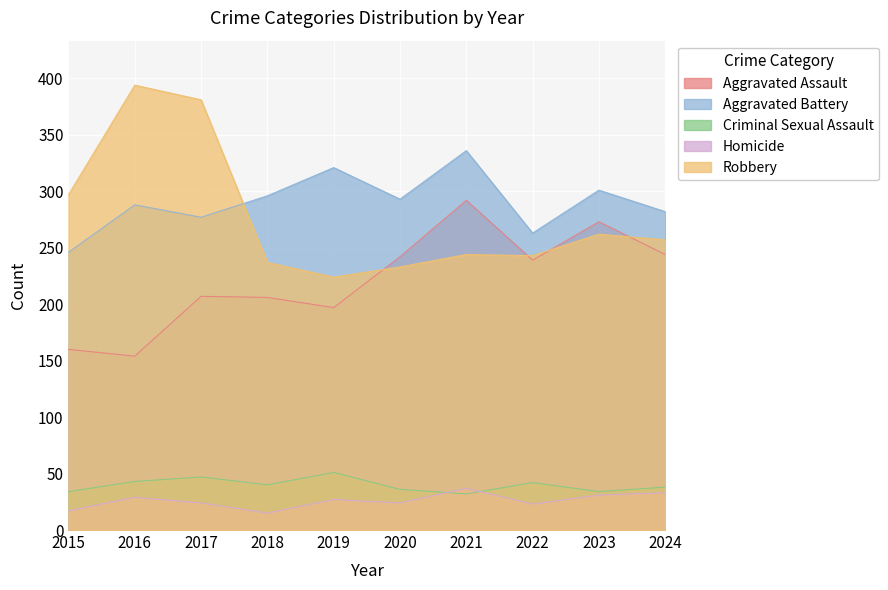

What is the sum of all Aggravated Assault values?

2214